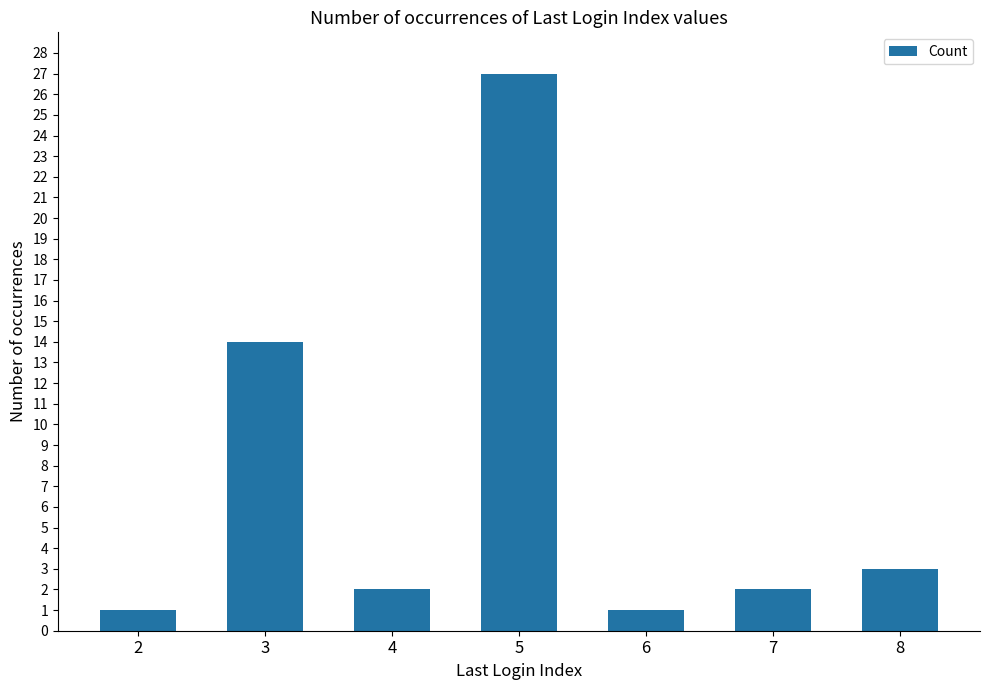

Reading left to right, transcribe all the data shown in this chart.

1	14	2	27	1	2	3